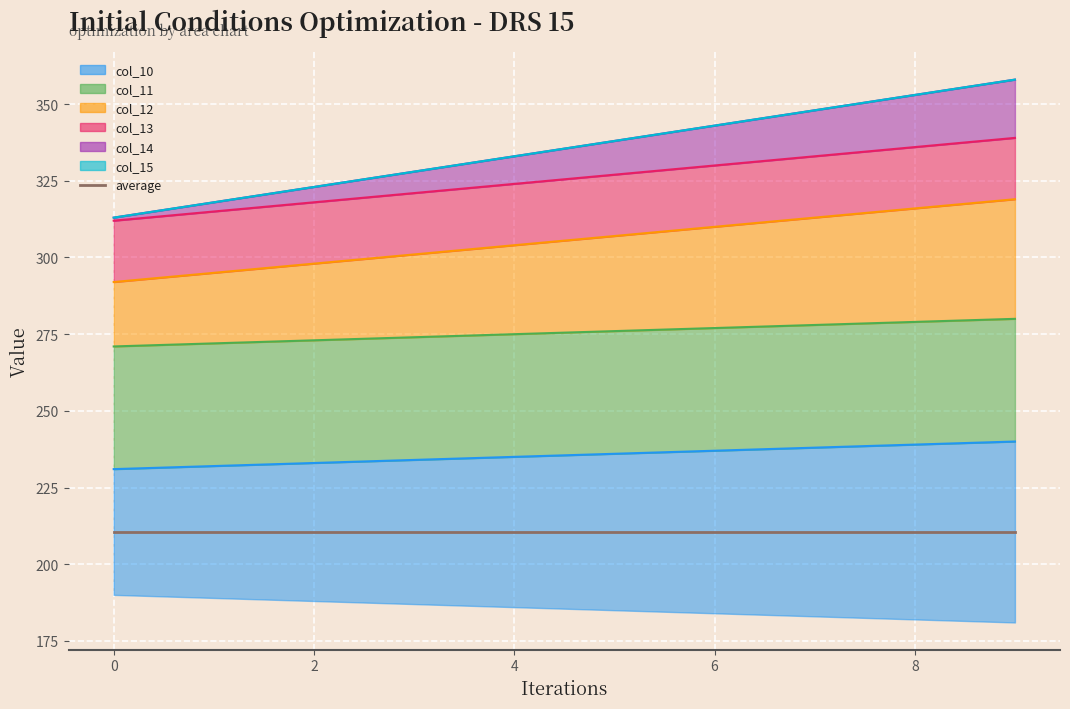

What is the average value of the col_15 series?

335.5